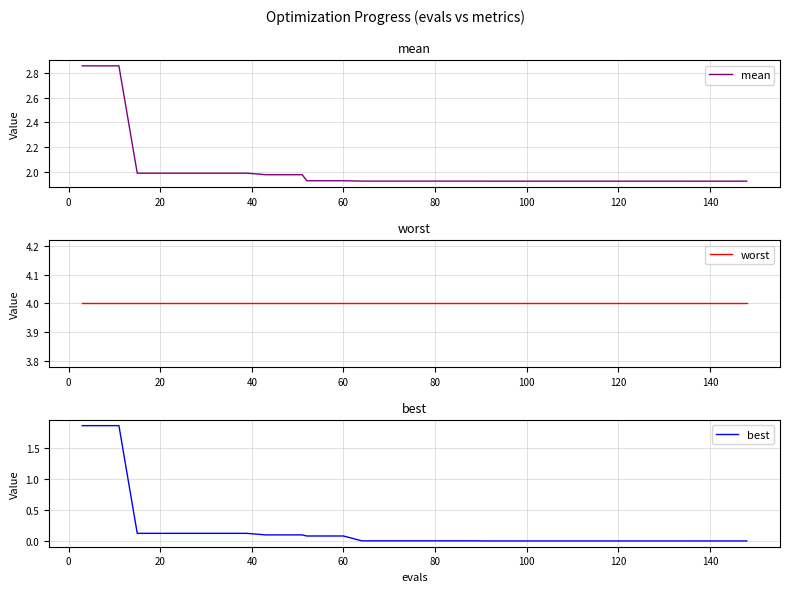

Rank the series by their average value, from highest to lowest.

worst, mean, best